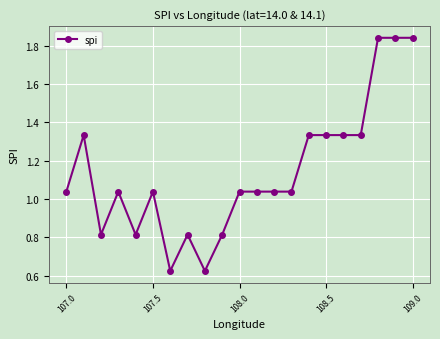

True or false: there are more than 0 points higher than both neighbors.

True